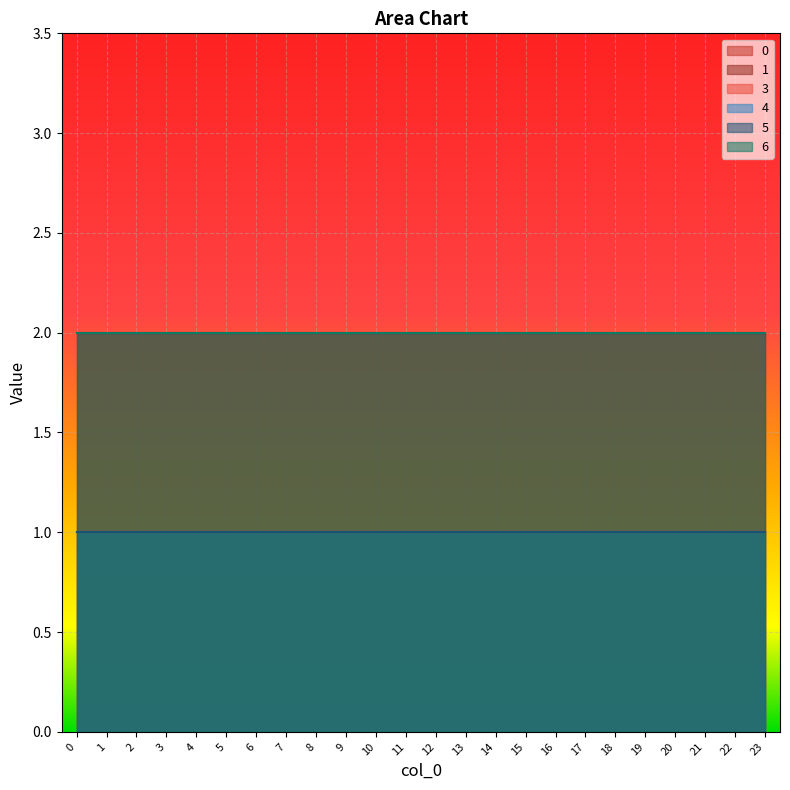

Does the chart display data point markers on the line(s)?

No